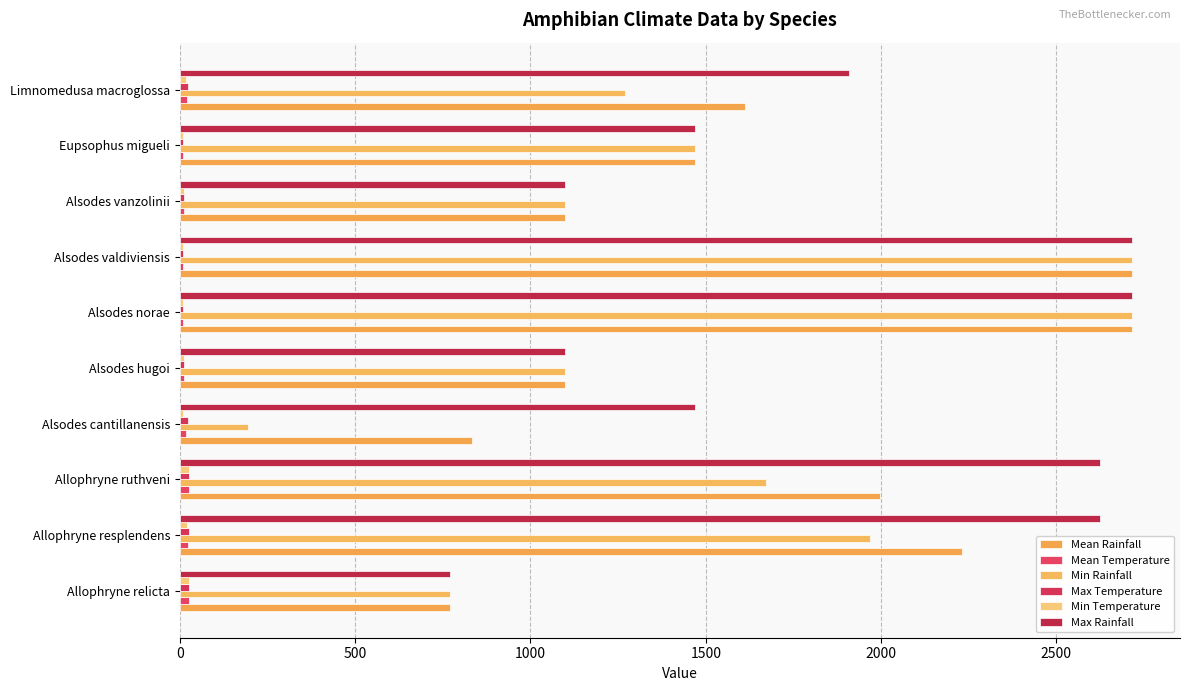

Count the number of data series in this chart.

6